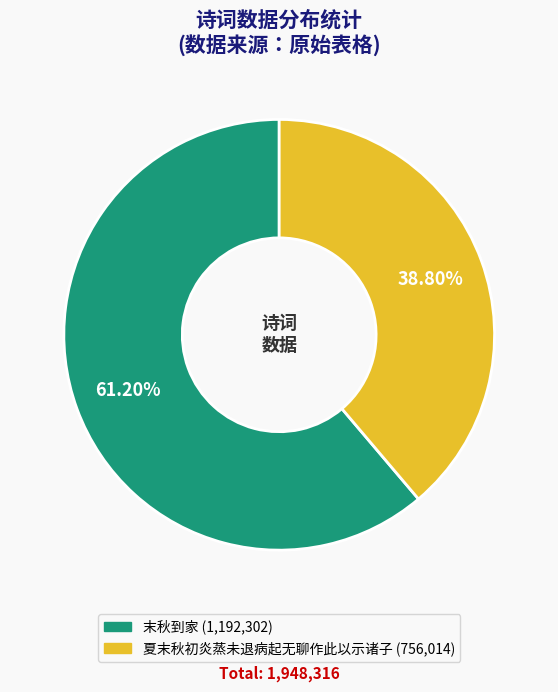

What percentage is the 夏末秋初炎蒸未退病起无聊作此以示诸子 slice, to the nearest percent?

39%